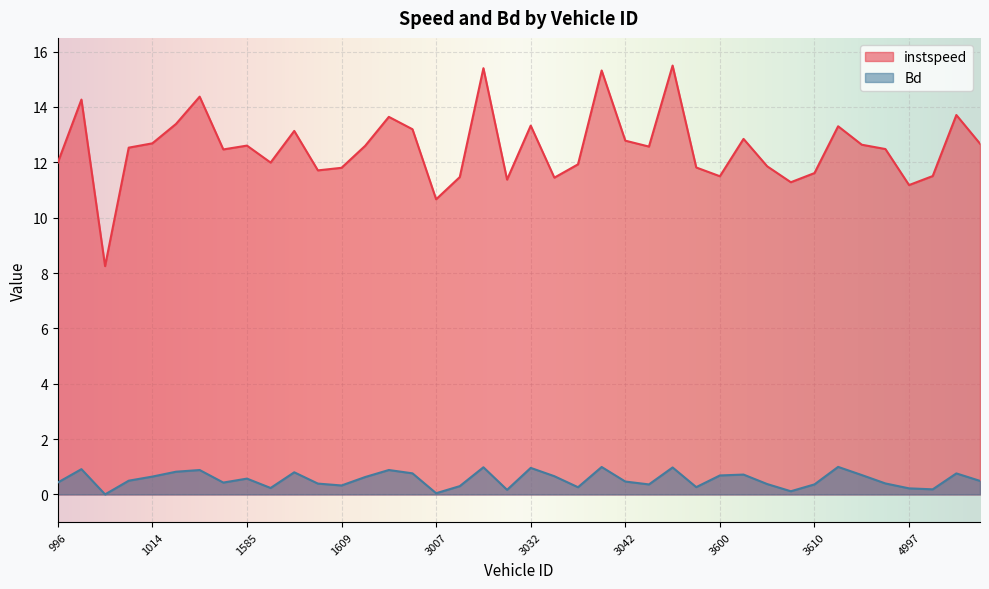

Reading left to right, list all the values displayed in this chart.

instspeed: 996=12.0	1001=14.3	1007=8.2	1008=12.5	1014=12.7	1023=13.4	1029=14.4	1036=12.5	1585=12.6	1593=12.0	1598=13.1	1608=11.7	1609=11.8	1833=12.6	1844=13.6	3006=13.2	3007=10.7	3012=11.5	3015=15.4	3020=11.4	3032=13.3	3037=11.4	3038=11.9	3040=15.3	3042=12.8	3589=12.6	3594=15.5	3595=11.8	3600=11.5	3602=12.8	3605=11.9	3607=11.3	3610=11.6	3612=13.3	3613=12.6	3866=12.5	4997=11.2	4998=11.5	5002=13.7	5003=12.7
Bd: 996=0.4	1001=0.9	1007=0.0	1008=0.5	1014=0.6	1023=0.8	1029=0.9	1036=0.4	1585=0.6	1593=0.2	1598=0.8	1608=0.4	1609=0.3	1833=0.6	1844=0.9	3006=0.8	3007=0.0	3012=0.3	3015=1.0	3020=0.2	3032=1.0	3037=0.7	3038=0.3	3040=1.0	3042=0.5	3589=0.4	3594=1.0	3595=0.3	3600=0.7	3602=0.7	3605=0.4	3607=0.1	3610=0.4	3612=1.0	3613=0.7	3866=0.4	4997=0.2	4998=0.2	5002=0.8	5003=0.5